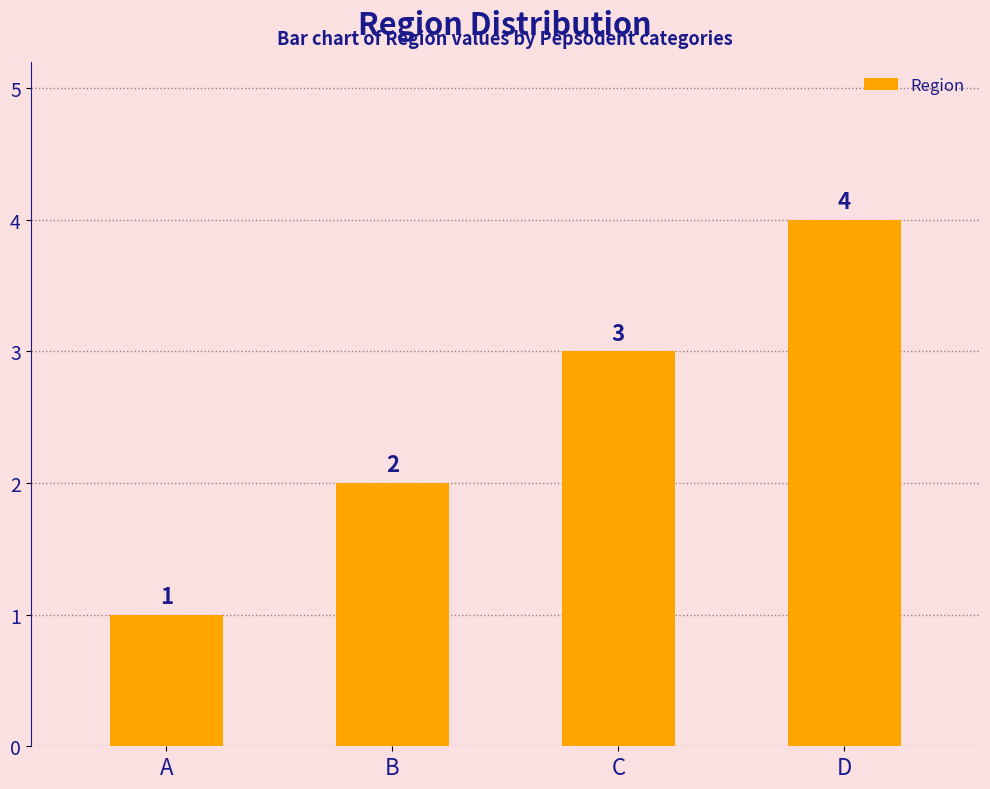

Is it true that the value at C is 3?

True